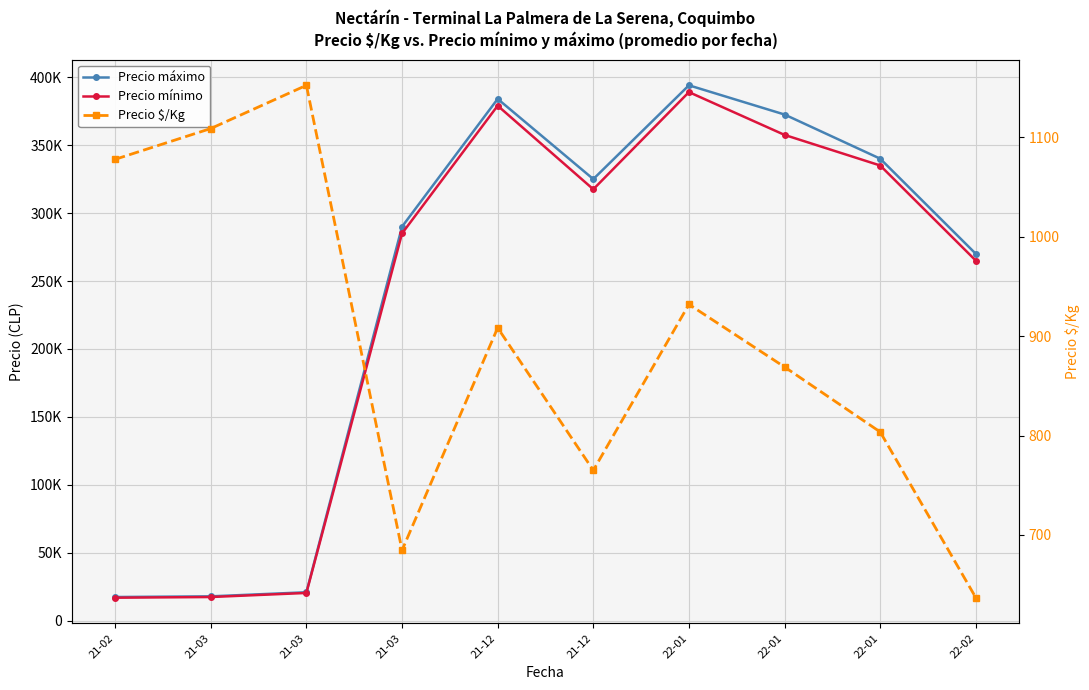

Where is the first local maximum for Precio máximo?

21-12